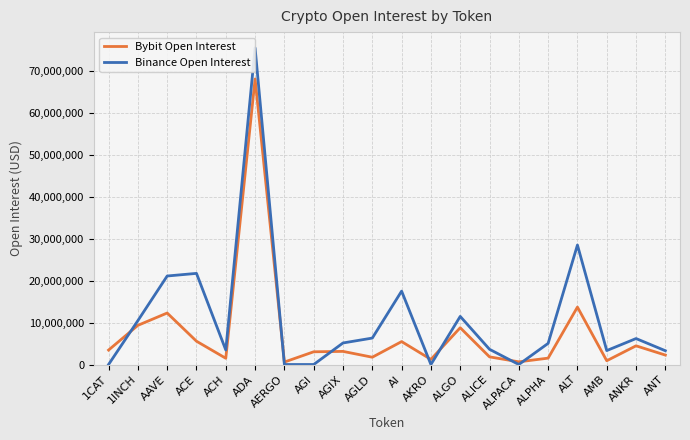

What is the average value of the Bybit Open Interest series?

7482763